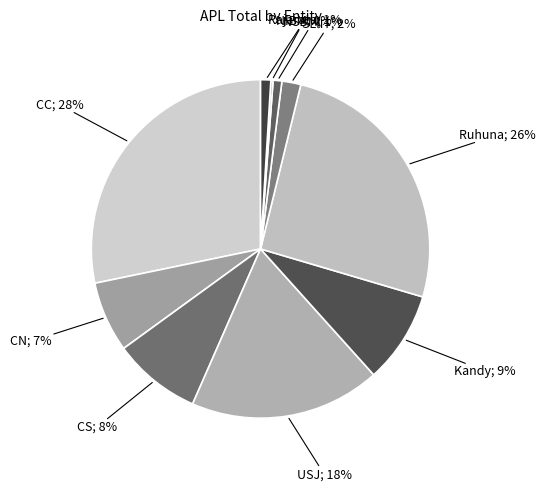

How many slices are in this pie chart?

10